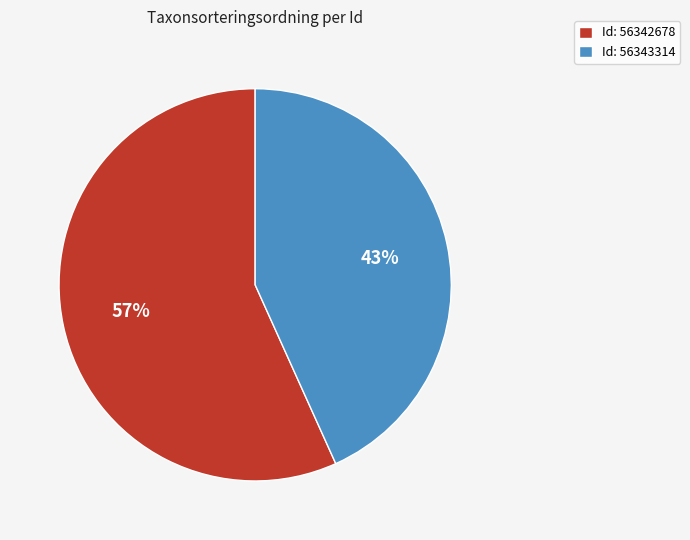

Does any single category account for the majority?

Yes